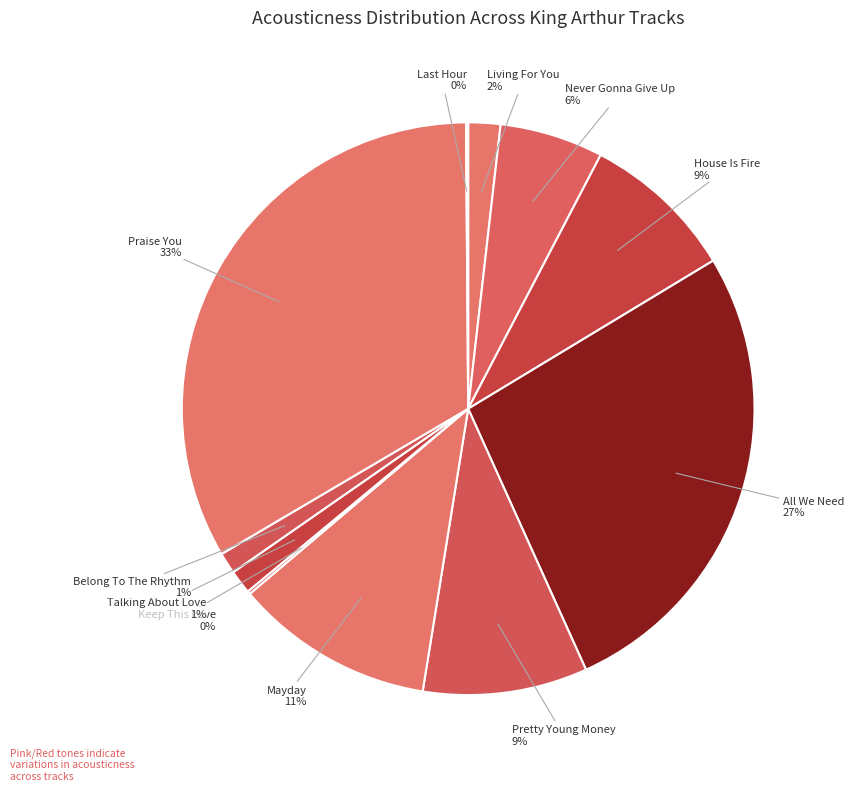

To the nearest percent, what is the average slice percentage?

9%